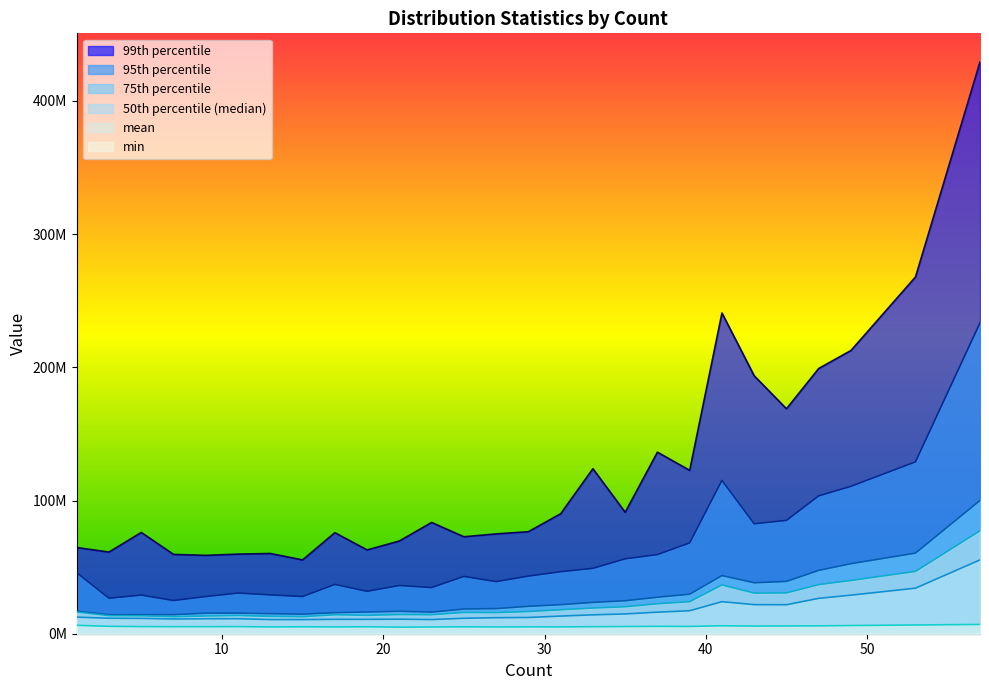

Read the mean value at 23.

14237226.4